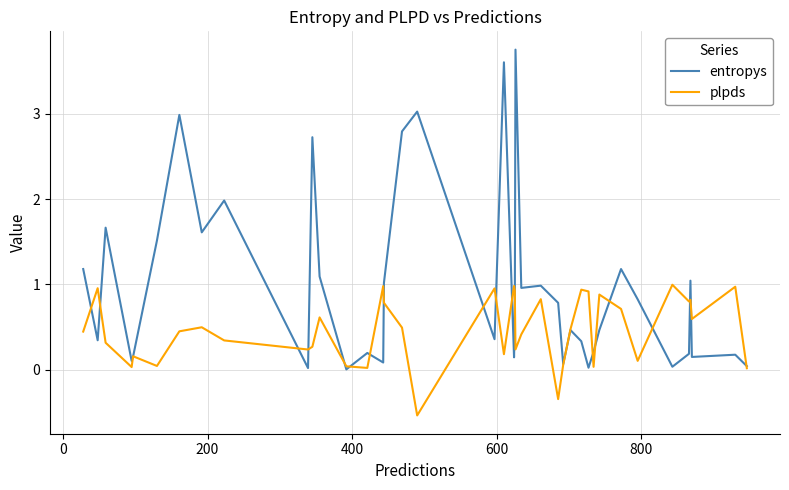

What is the difference between the second highest and second lowest values in the entropys series?

3.6